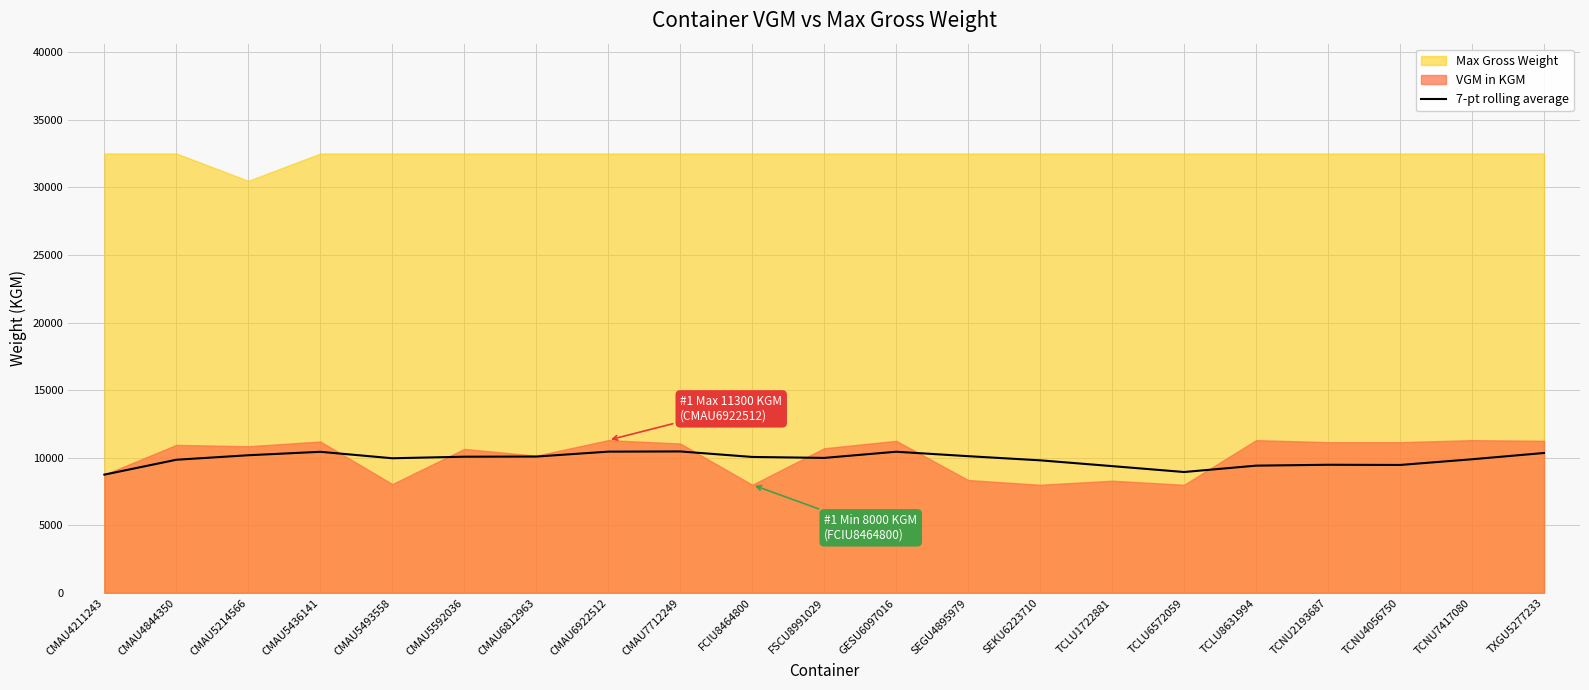

True or false: there are more than 2 points higher than both neighbors.

True